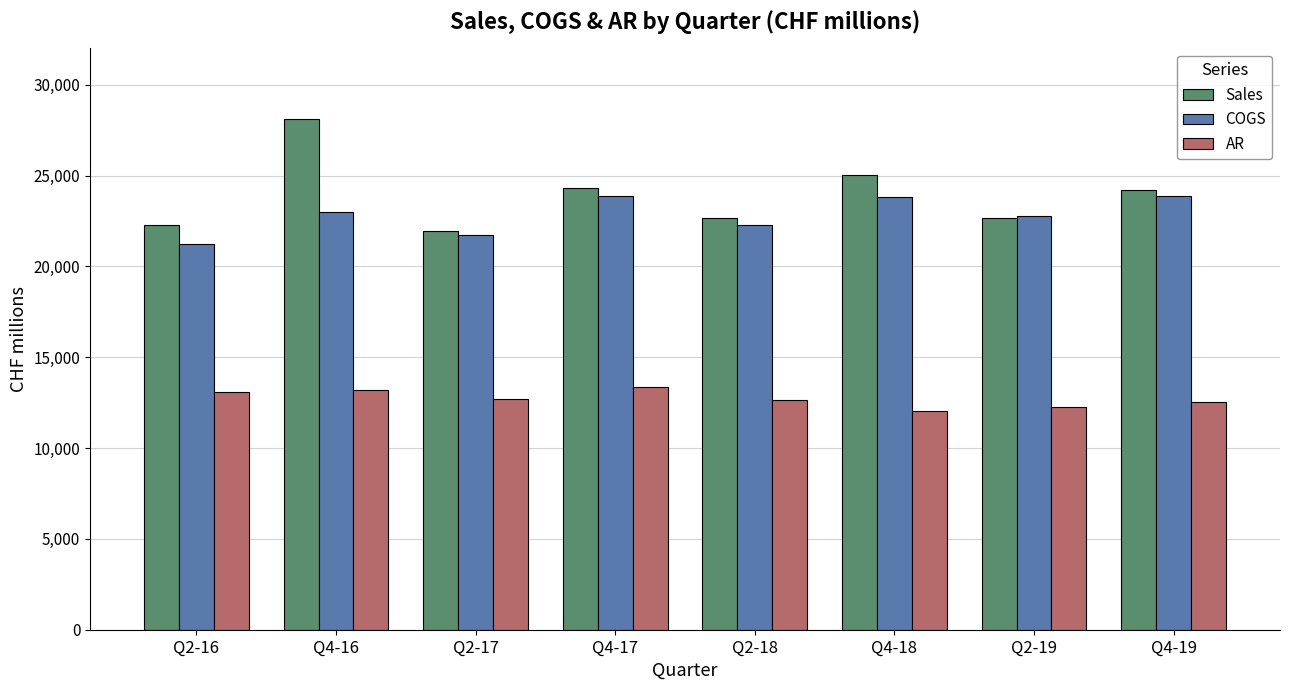

What is the greatest value displayed?

28100